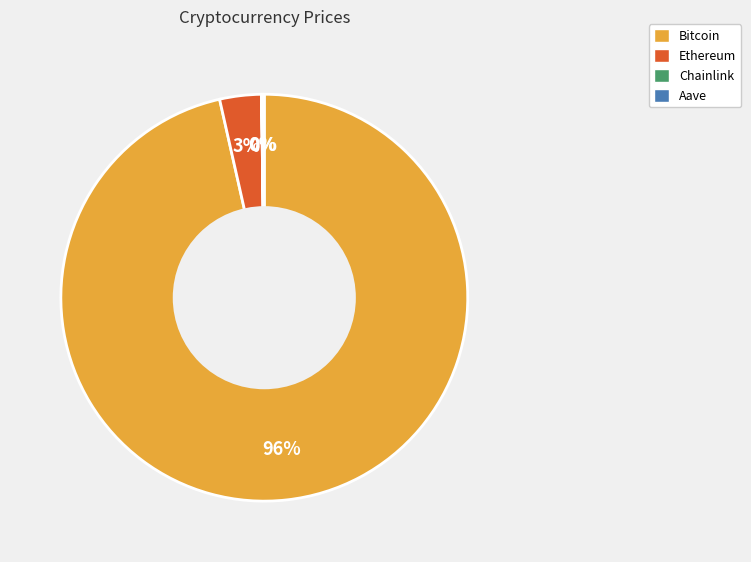

The Bitcoin slice represents 85% of the pie. True or false?

False